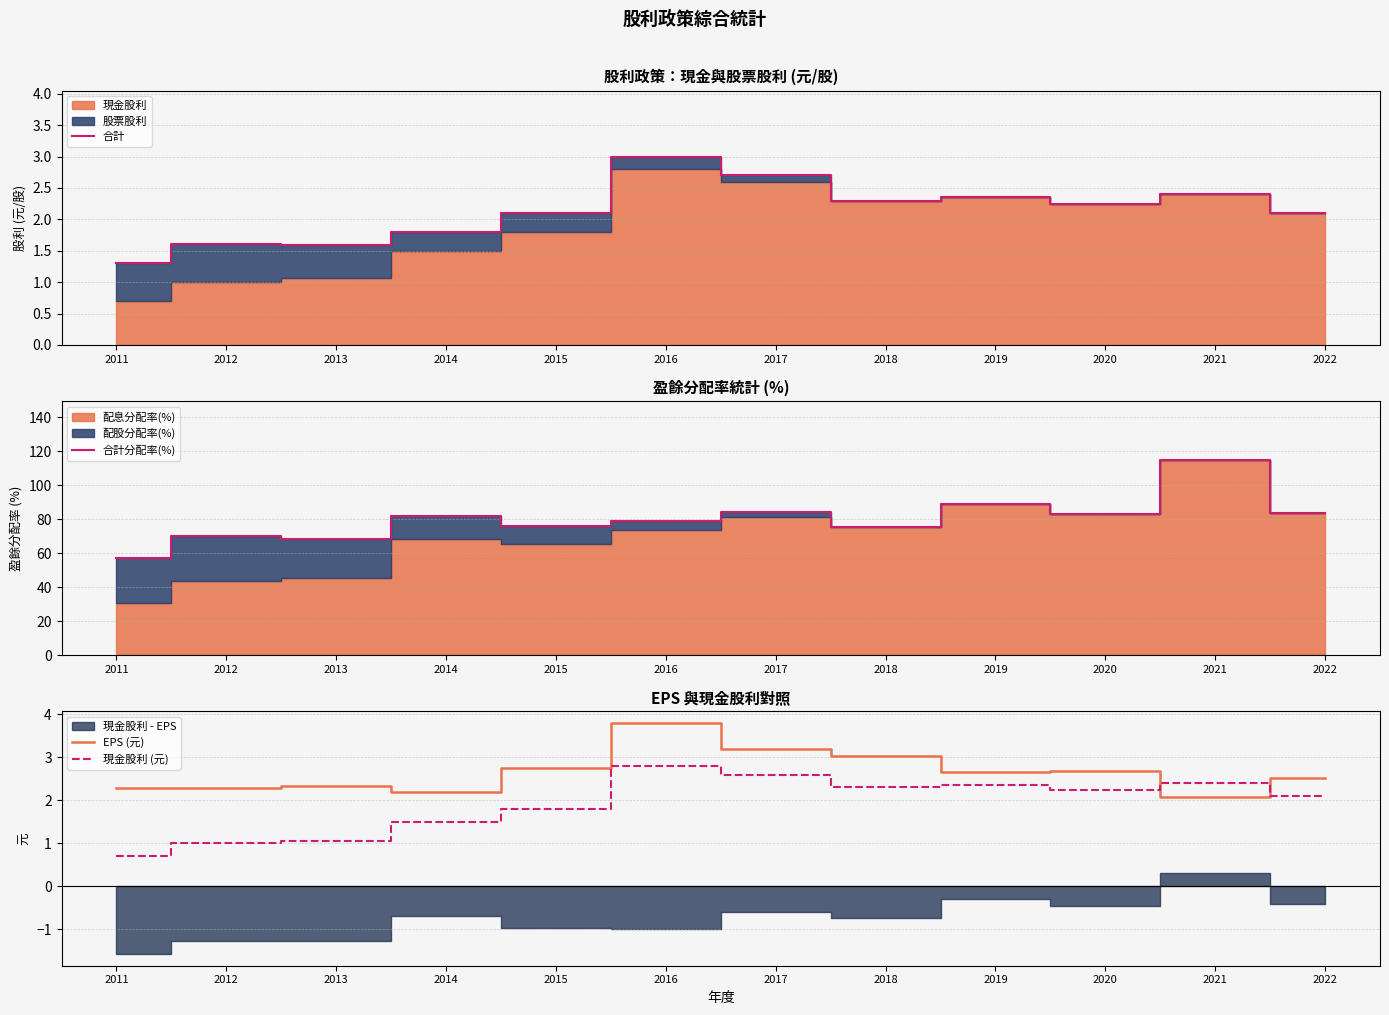

What is the difference between the 合計 values at 2014 and 2012?

0.2